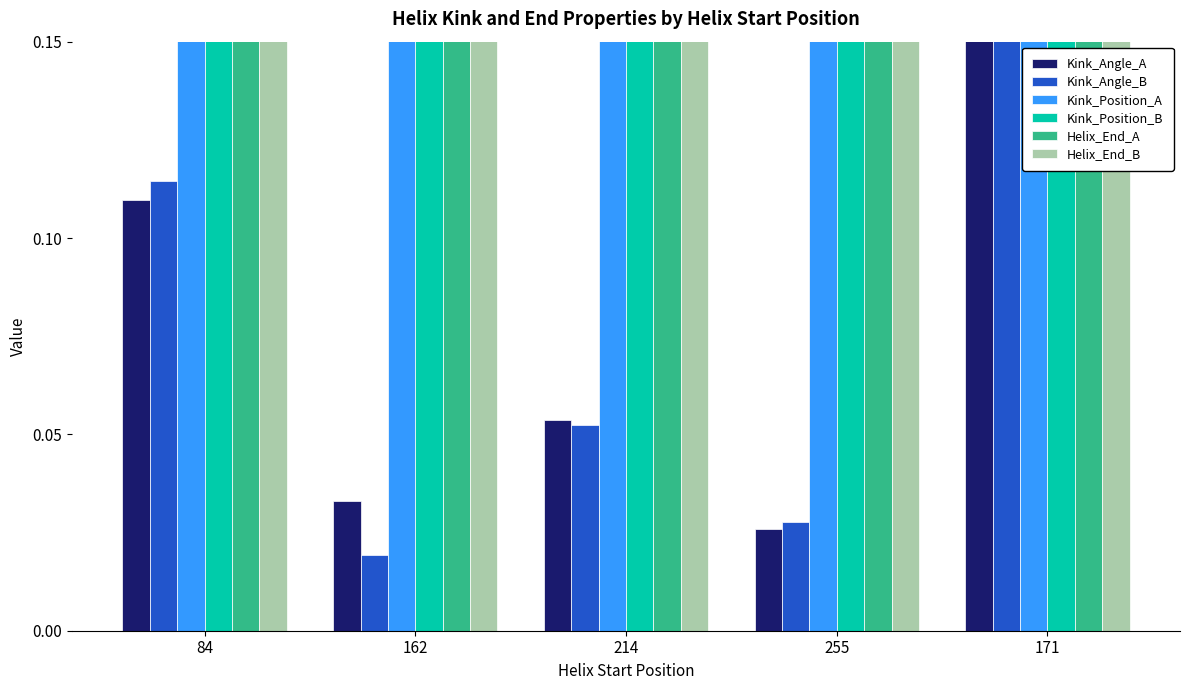

What is the total value across all series at 171?

6.9